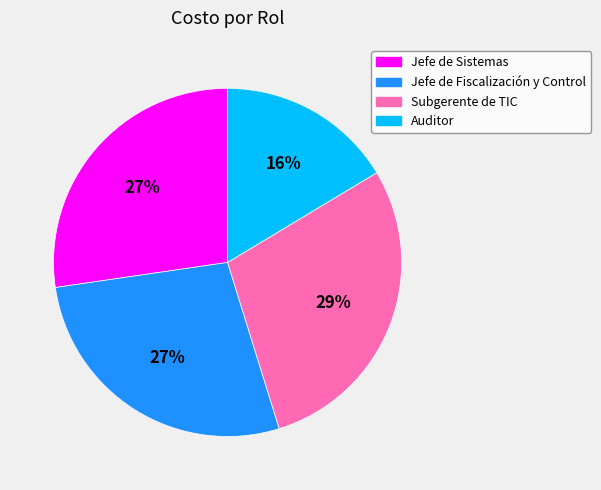

What is the largest slice in the pie chart?

Subgerente de TIC